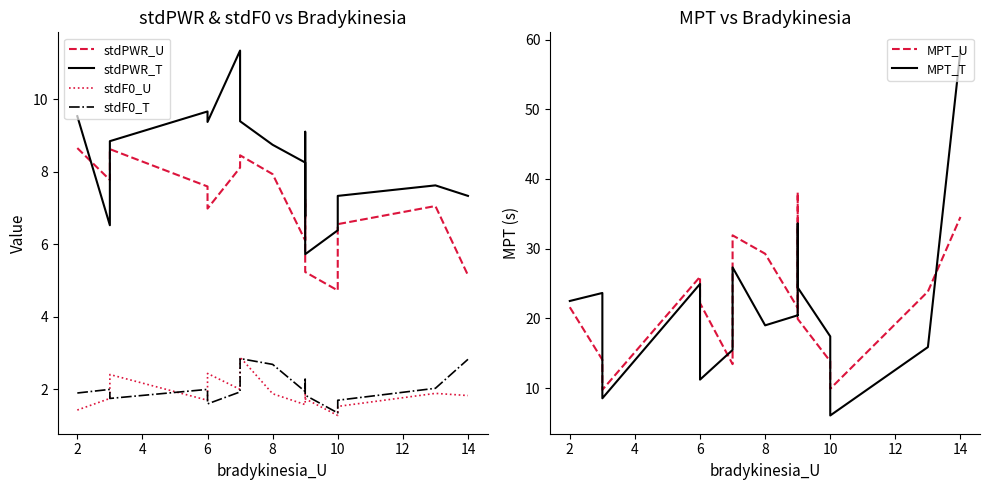

The stdF0_U series shows 1.1 at 11. True or false?

False